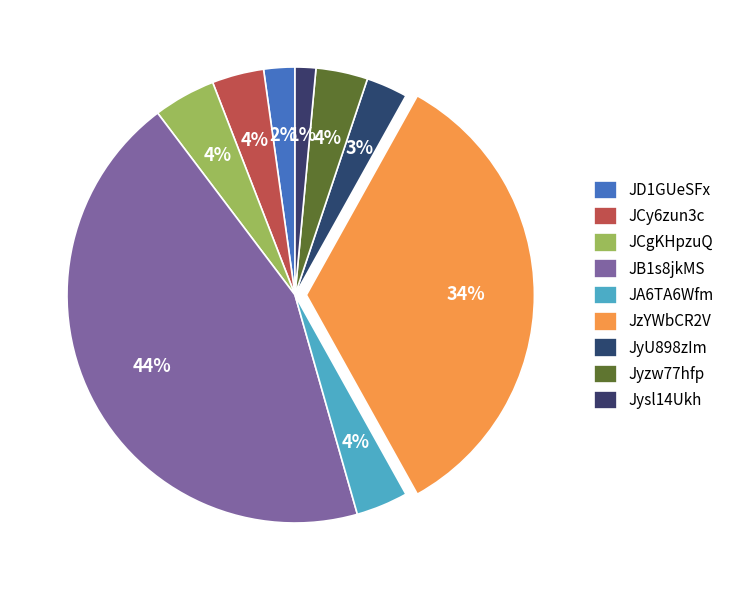

Between JB1s8jkMS and JCy6zun3c, which is larger?

JB1s8jkMS